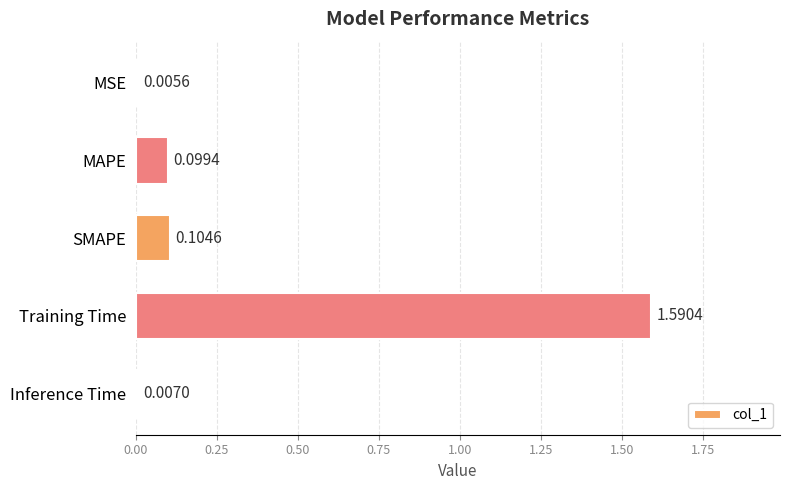

What is the change in value from MSE to MAPE?

+0.1